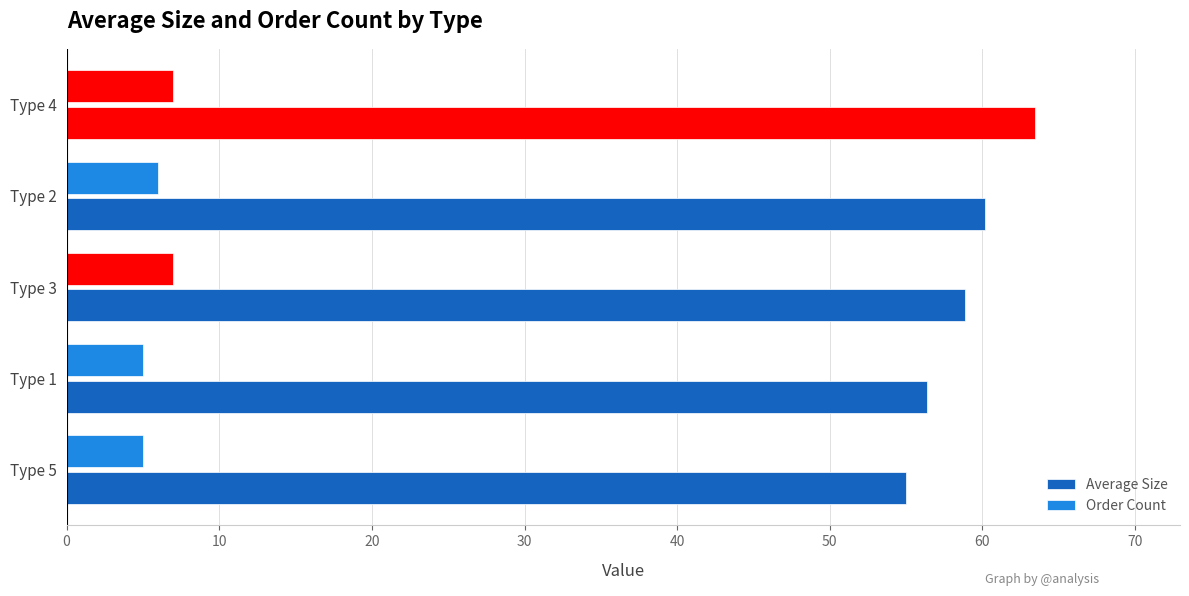

How many series are shown in this chart?

2